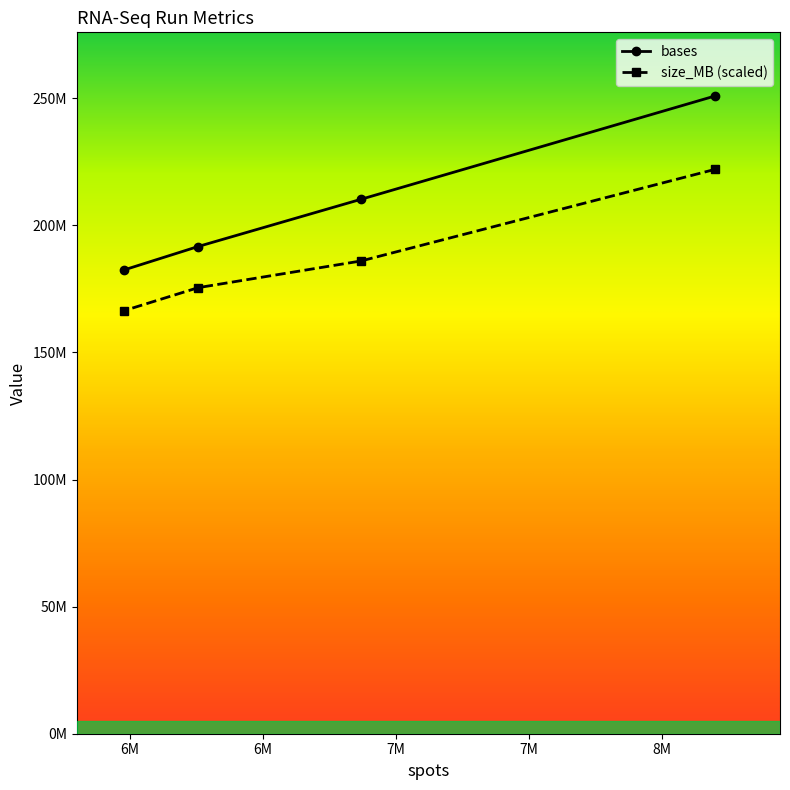

True or false: size_MB has a value of 40893522 at 6868226.

False